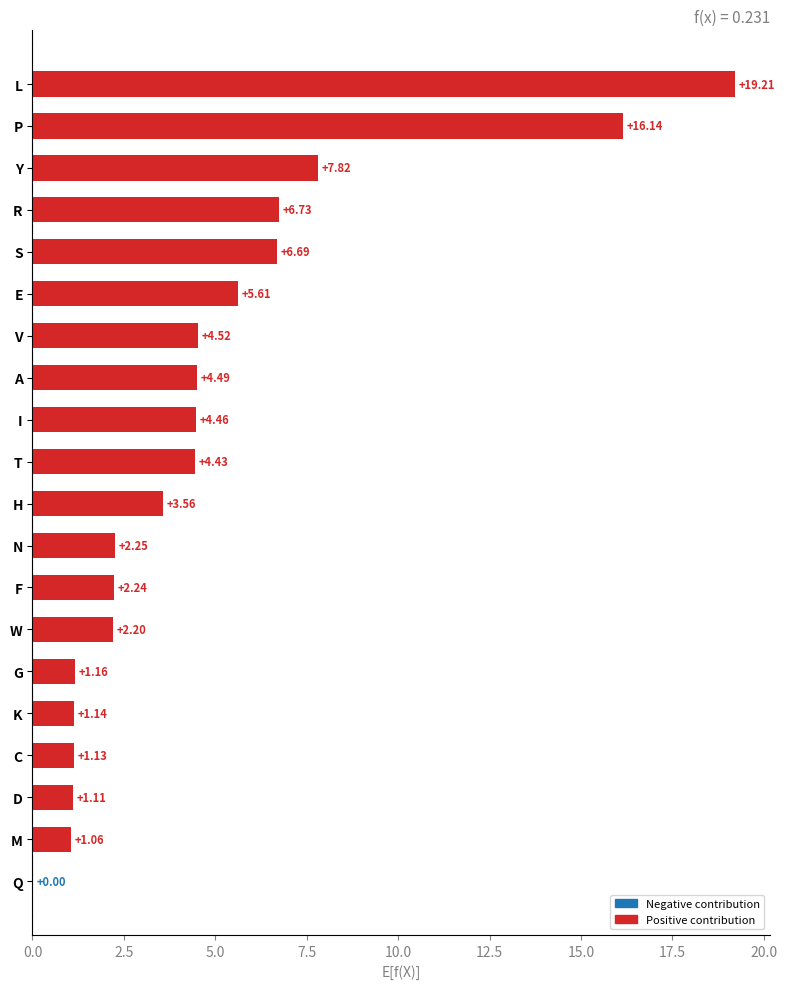

At which label is the value closest to 9?

Y